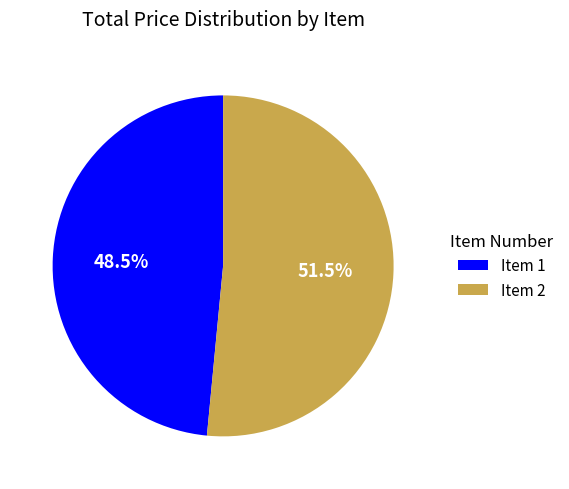

Which slice is the smallest?

Item 1